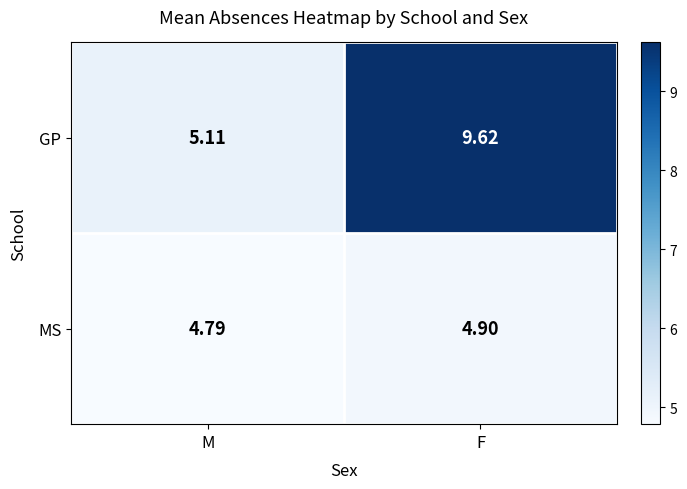

Rank the series by their average value, from lowest to highest.

MS, GP